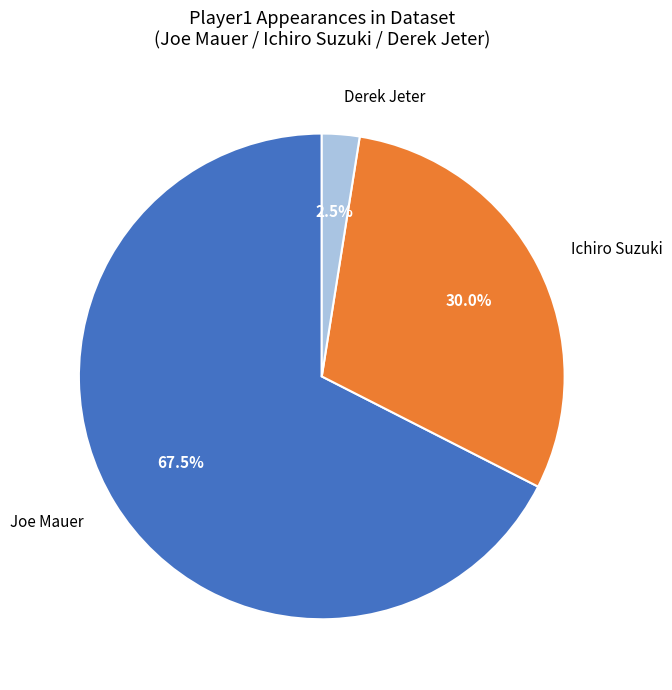

Combined, do Ichiro Suzuki and Derek Jeter account for over 50%?

No